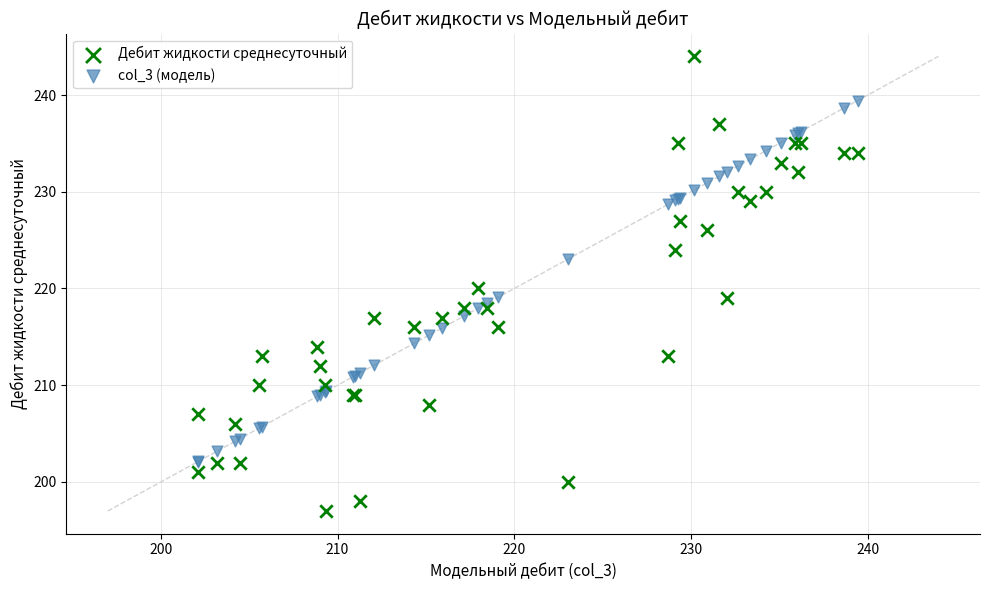

Which series has the widest spread of Y values?

Дебит жидкости среднесуточный